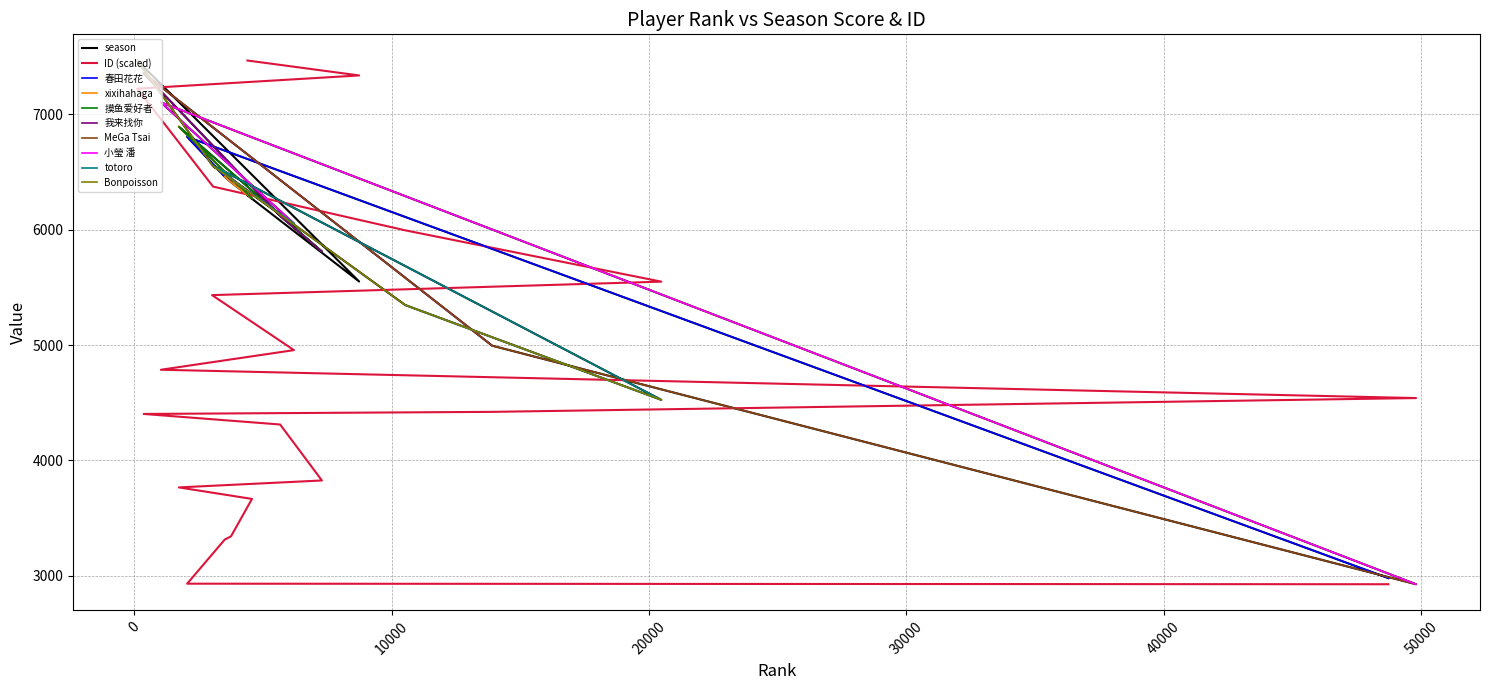

What is the sum of the ID_scaled values at 3512 and 3755?

6657.6